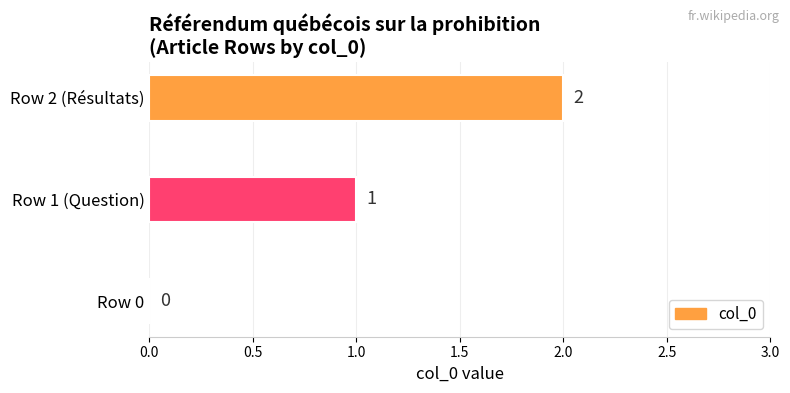

Which category has the highest value across all series?

Row 2 (Résultats)